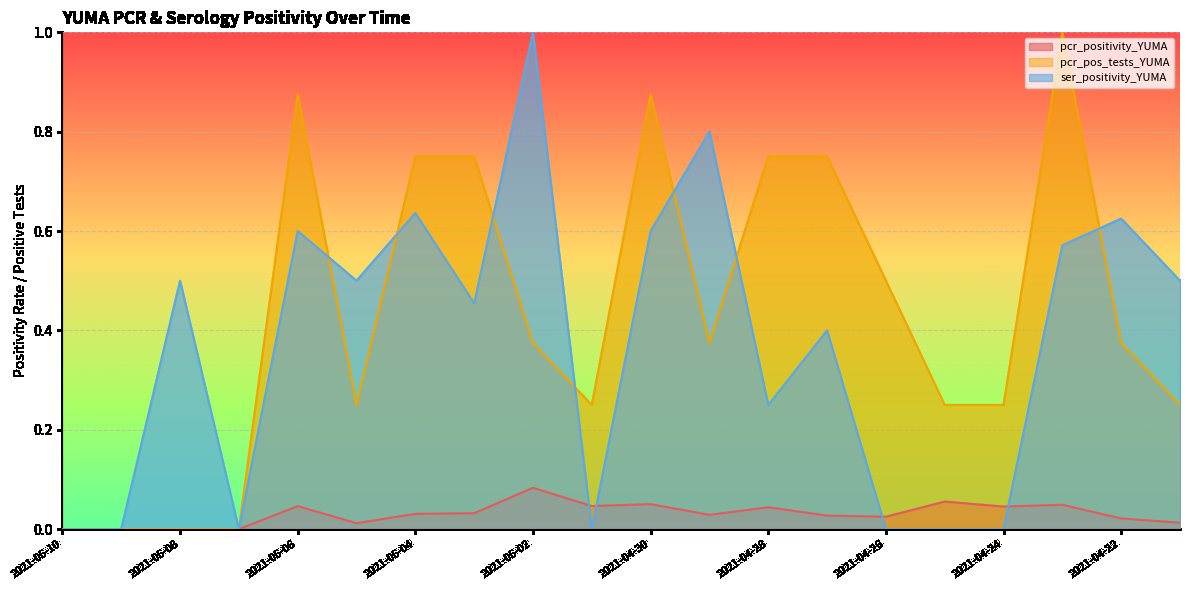

Reading right to left, list all the values displayed in this chart.

pcr_positivity_YUMA: 0.0	0.0	0.0	0.0	0.1	0.0	0.0	0.0	0.0	0.1	0.0	0.1	0.0	0.0	0.0	0.0	0.0	0.0	0.0	0.0
pcr_pos_tests_YUMA: 0.2	0.4	1.0	0.2	0.2	0.5	0.8	0.8	0.4	0.9	0.2	0.4	0.8	0.8	0.2	0.9	0.0	0.0	0.0	0.0
ser_positivity_YUMA: 0.5	0.6	0.6	0.0	0.0	0.0	0.4	0.2	0.8	0.6	0.0	1.0	0.5	0.6	0.5	0.6	0.0	0.5	0.0	0.0